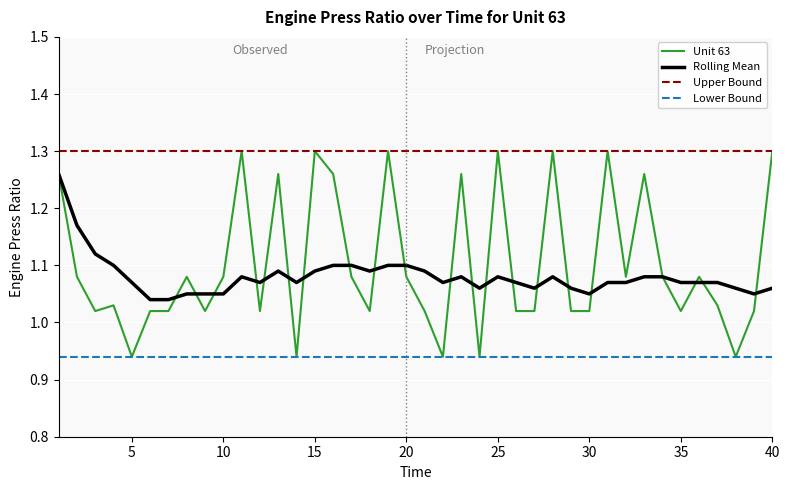

Which series has the largest range (max minus min)?

Unit 63